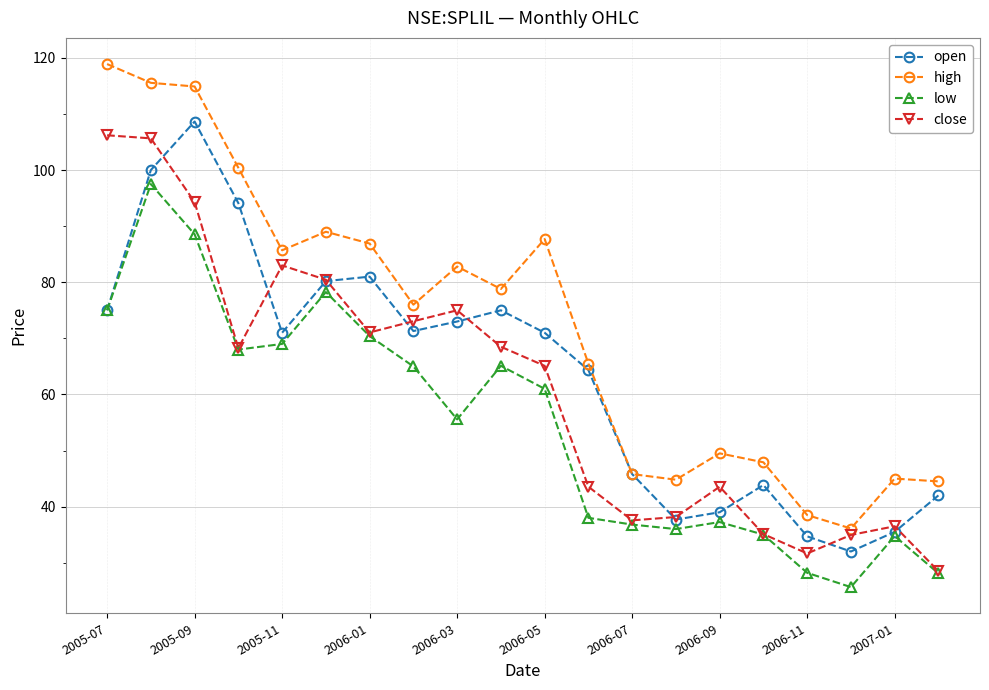

List the series in order of their overall mean, lowest first.

low, close, open, high